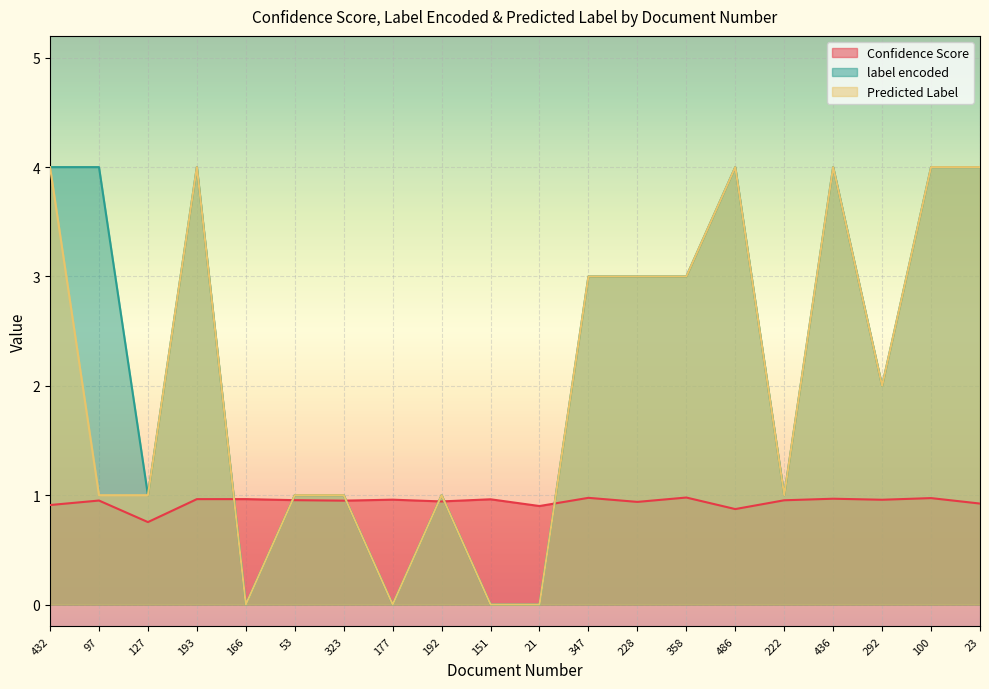

Is the value of Predicted Label at 177 greater than the value of label encoded at 166?

No